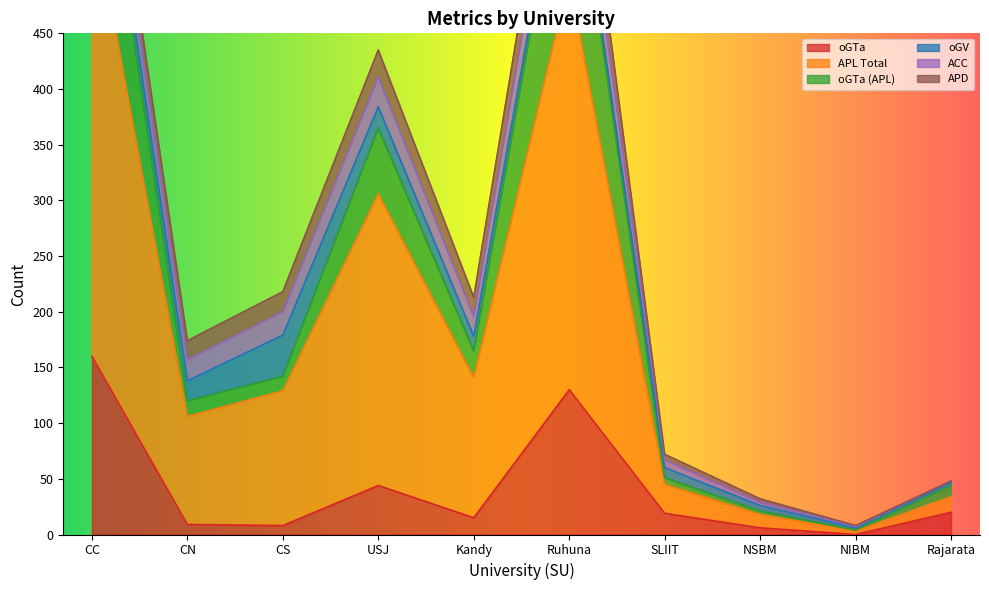

What is the maximum value for oGTa?

160